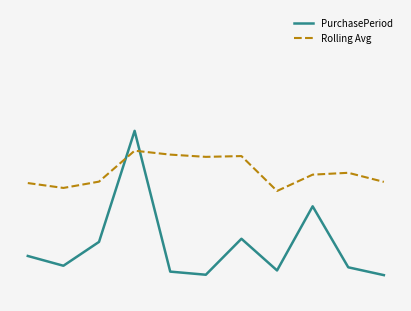

Reading left to right, list all the values displayed in this chart.

PurchasePeriod: 9.3	7.3	12.2	35.0	6.0	5.4	12.8	6.3	19.5	6.9	5.3
Rolling Avg: 24.3	23.3	24.6	30.9	30.1	29.7	29.8	22.6	26.0	26.4	24.5